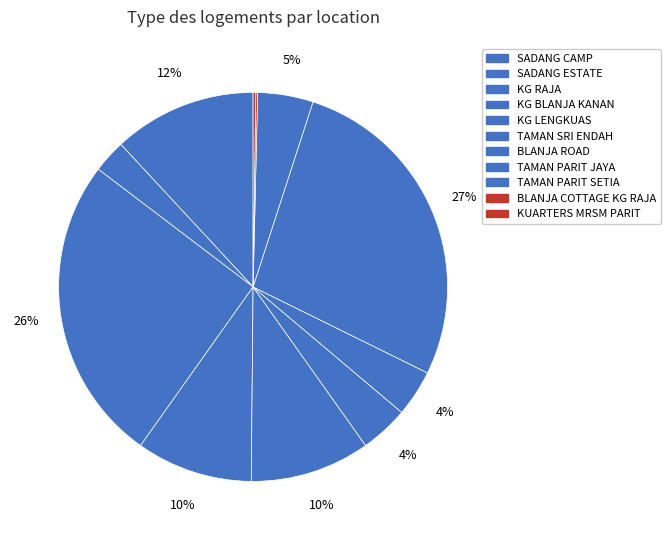

What percentage is the TAMAN PARIT JAYA slice, to the nearest percent?

27%